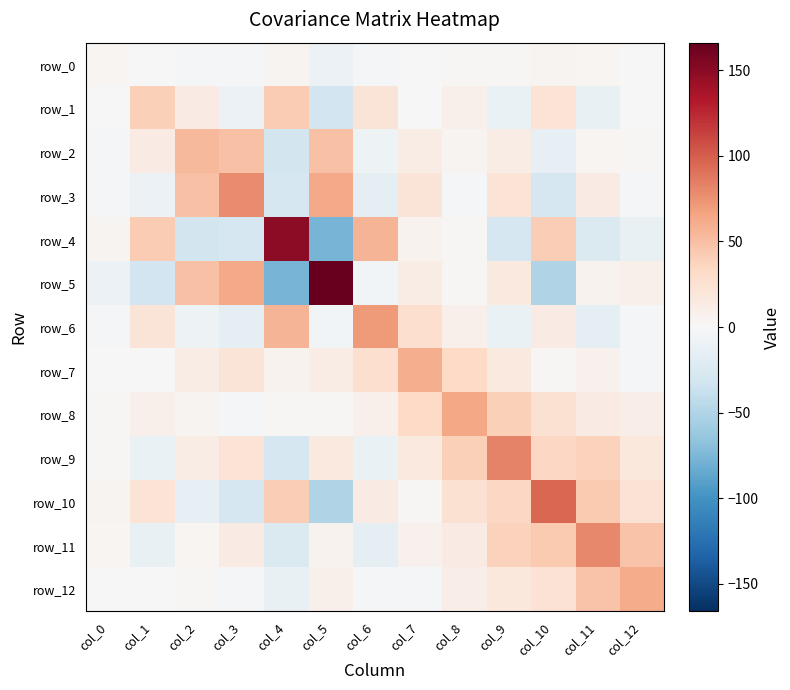

What is the lowest value of the row_8 series?

-1.4